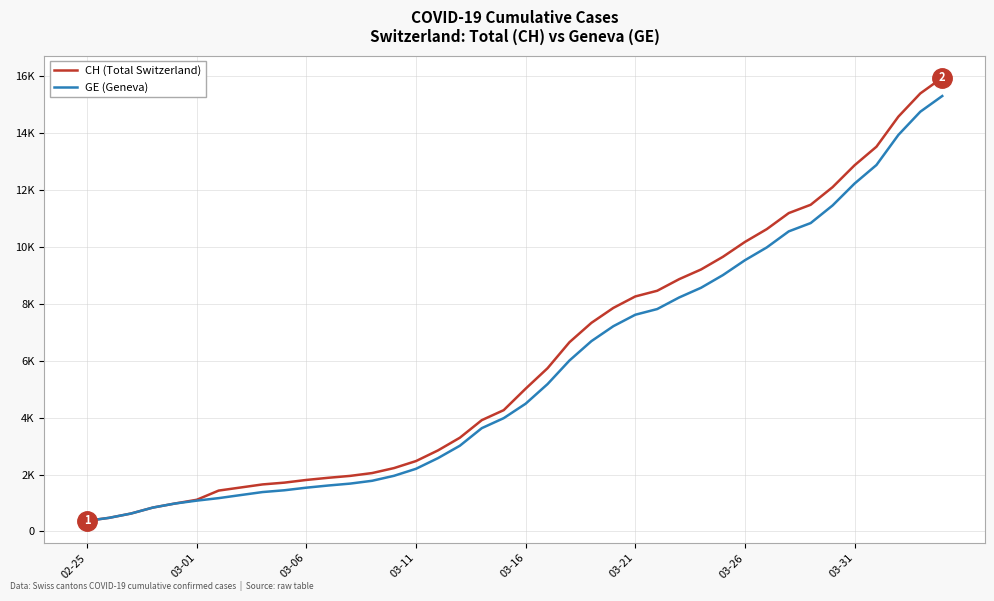

Which series has the largest range (max minus min)?

CH (Total Switzerland)